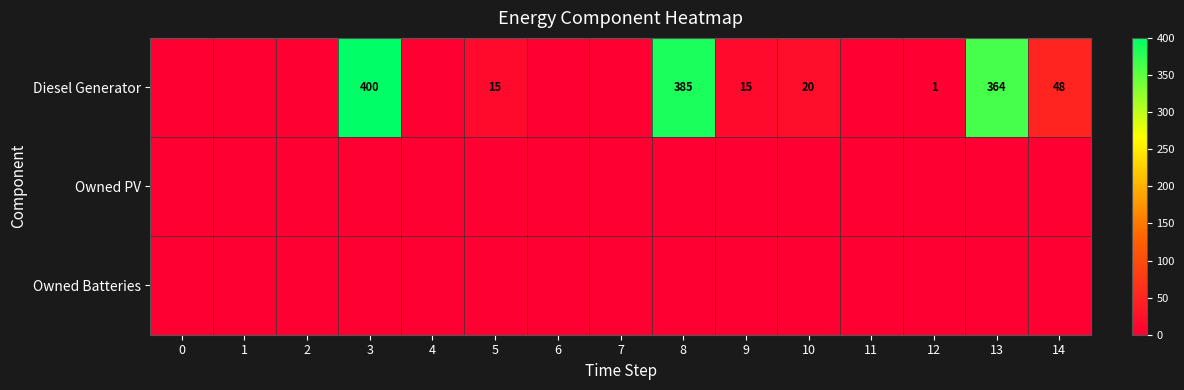

What is the difference between the Diesel Generator values at 12 and 5?

14